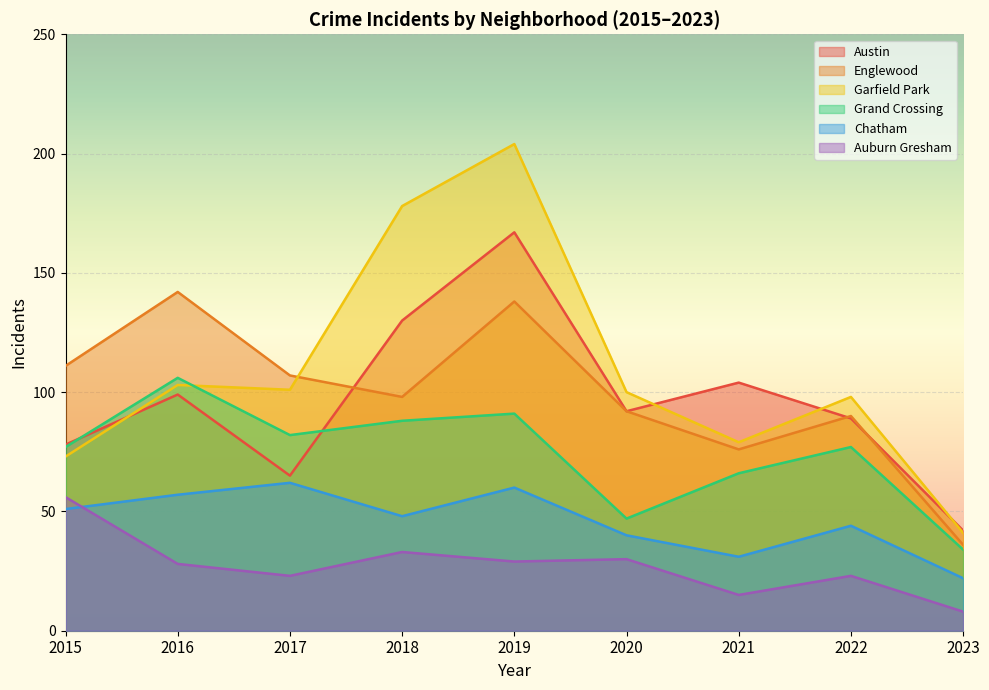

True or false: Englewood has more than 2 interior local peaks.

True